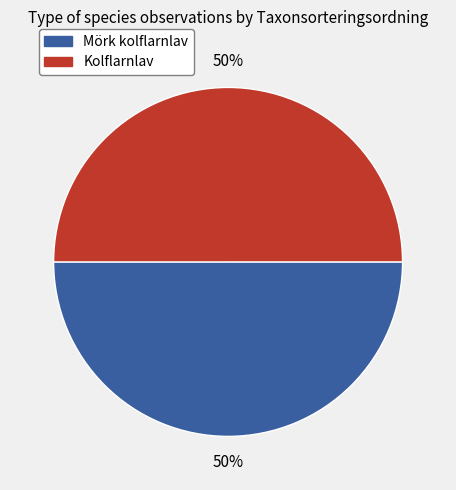

Do Mörk kolflarnlav and Kolflarnlav together represent more than half of the pie?

Yes